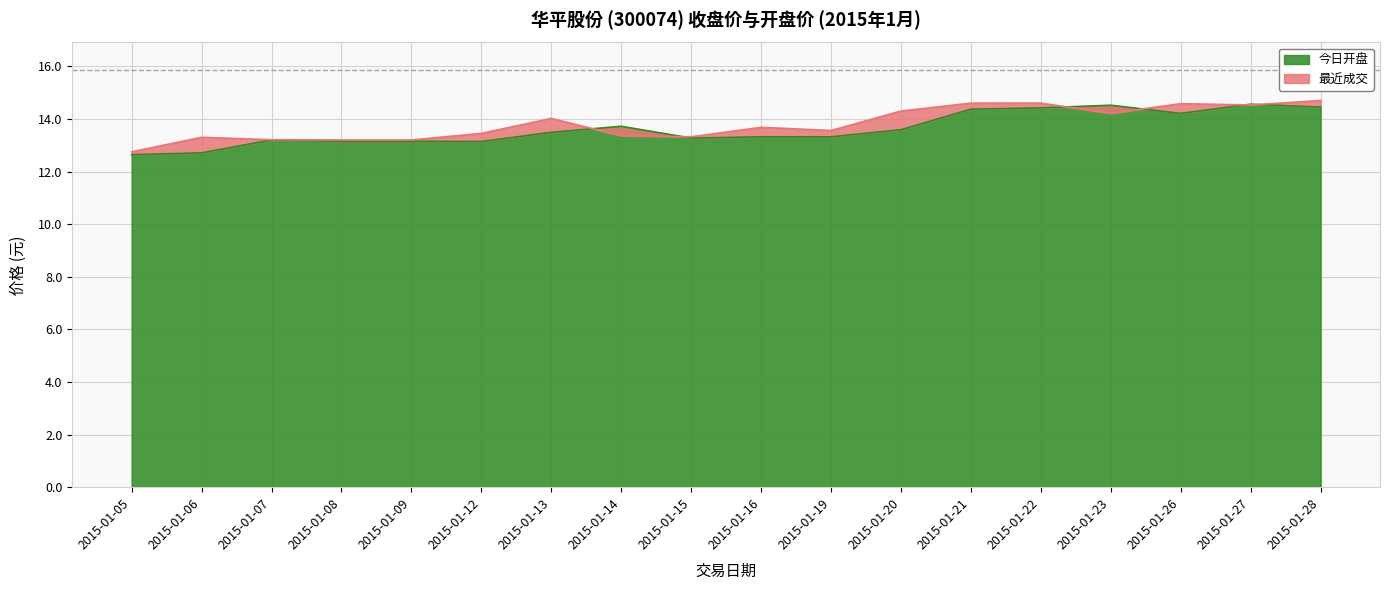

Rank the series by their average value, from lowest to highest.

今日开盘, 最近成交